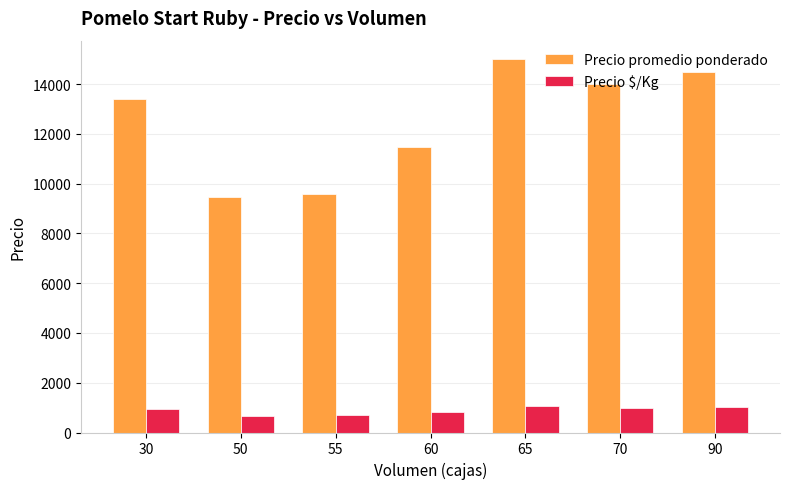

Where is Precio promedio ponderado nearest to the value 12231?

60